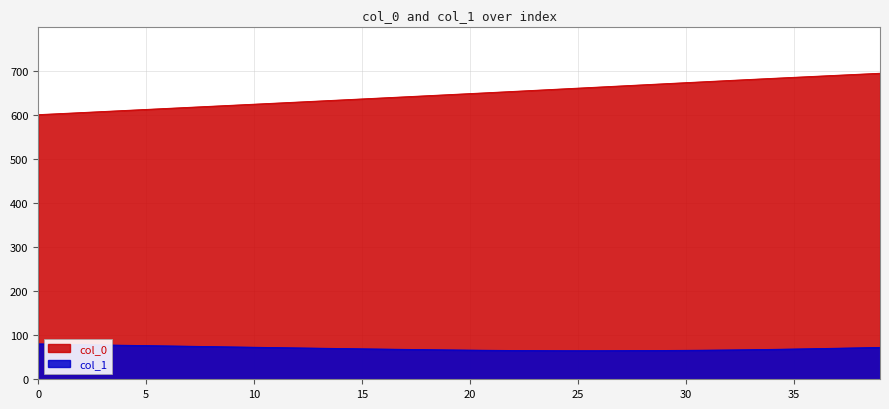

What is the highest value of the col_1 series?

80.4